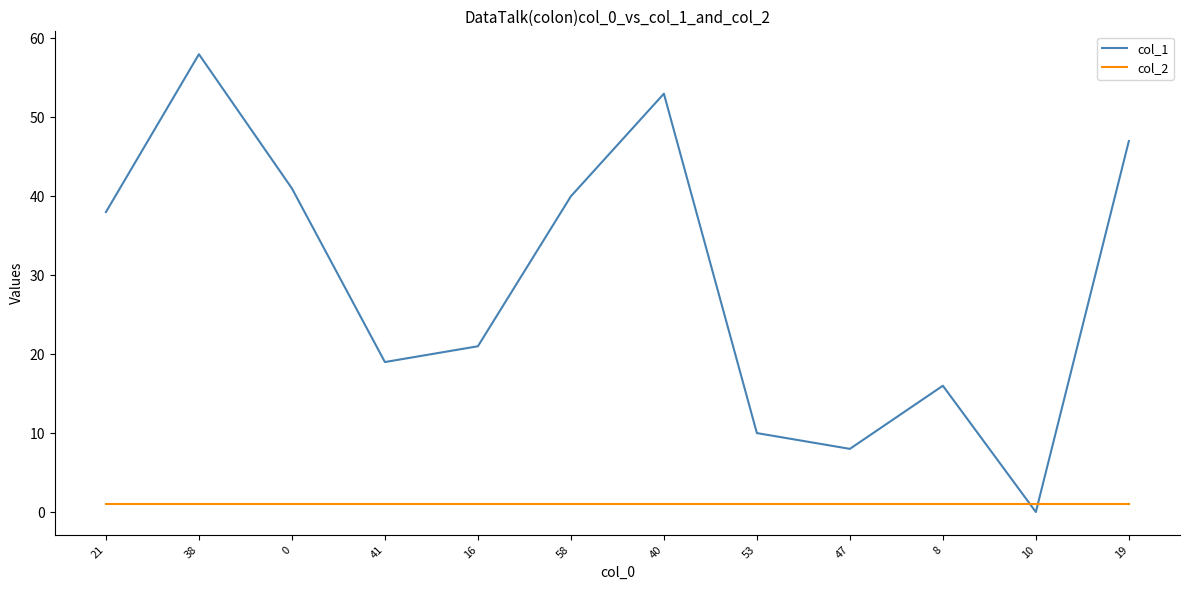

Is this an area chart (filled region under the line)?

No